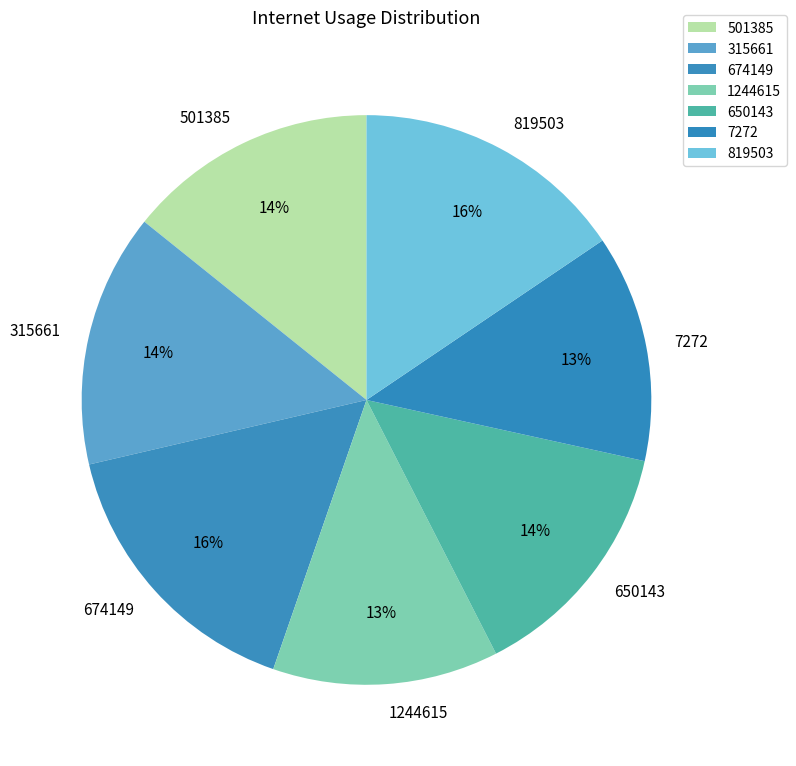

To the nearest percent, what is the difference between the largest and smallest slice percentages?

3%